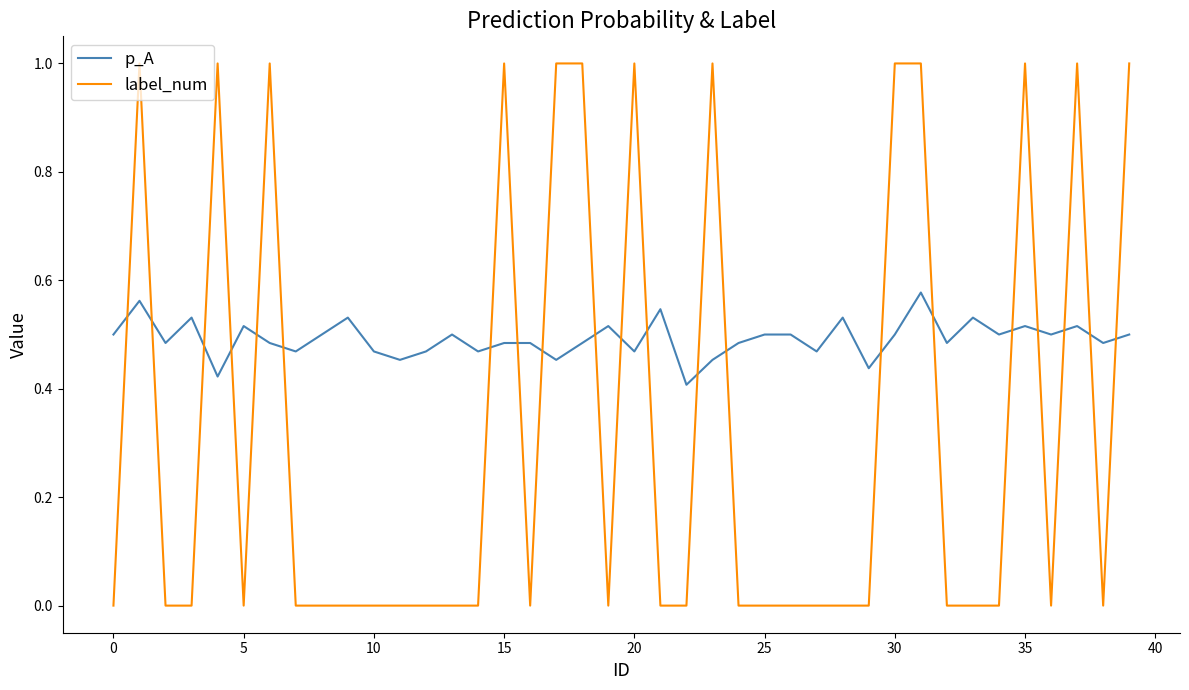

List the series in order of their peak value, highest first.

label_num, p_A